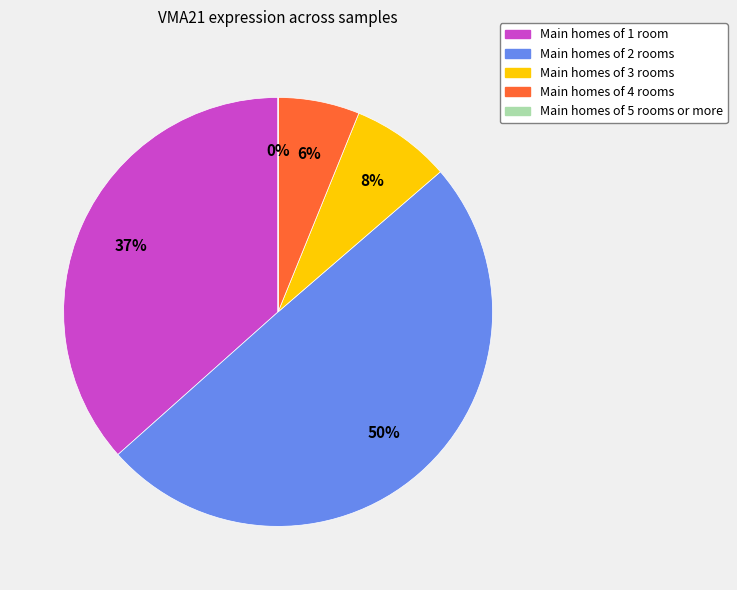

Does Main homes of 3 rooms account for over 50% of the chart?

No